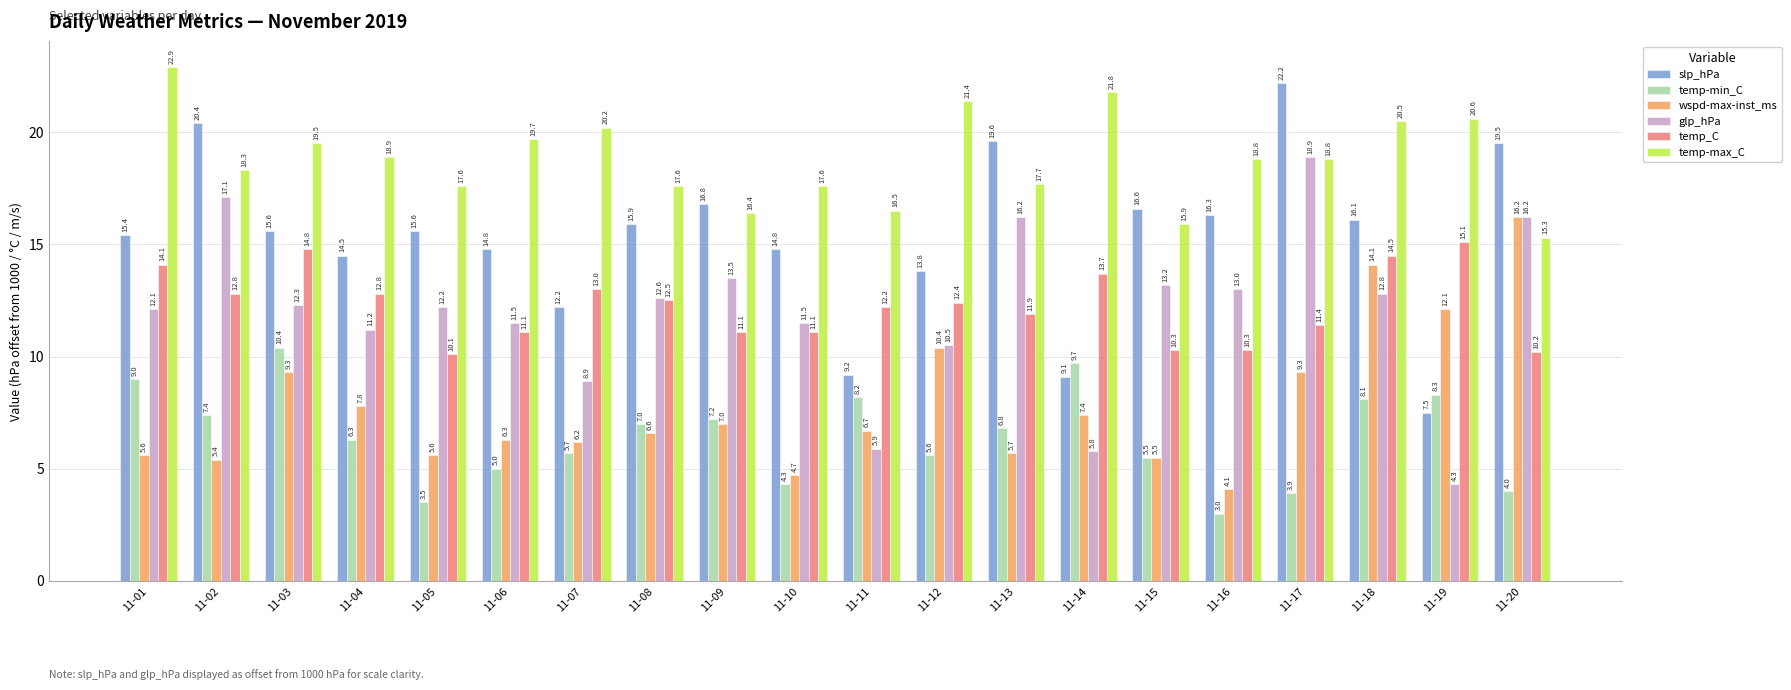

What is the difference between the maximum and minimum values in the slp_hPa series?

14.7